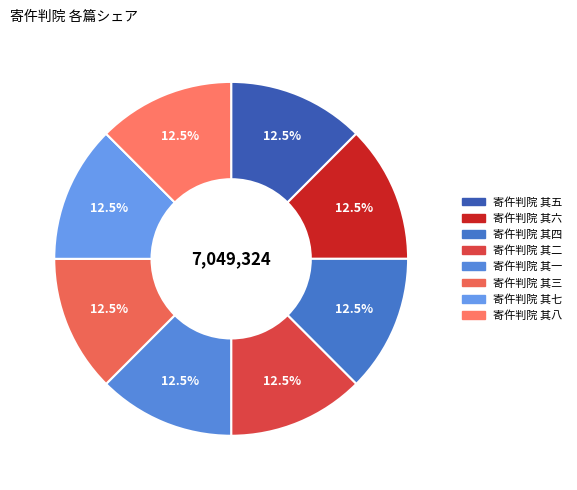

Is there a majority slice in this chart?

No